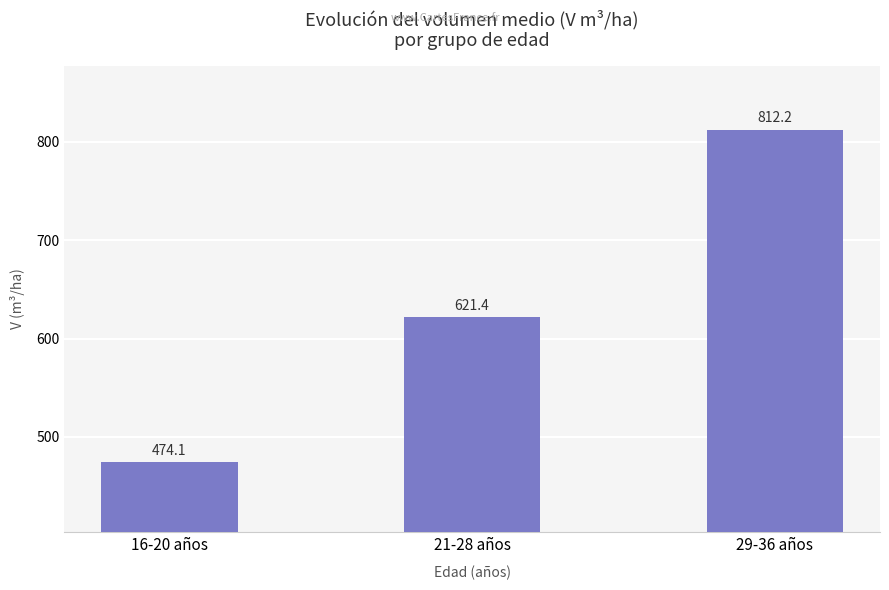

Rank the categories by value from highest to lowest.

29-36 años, 21-28 años, 16-20 años